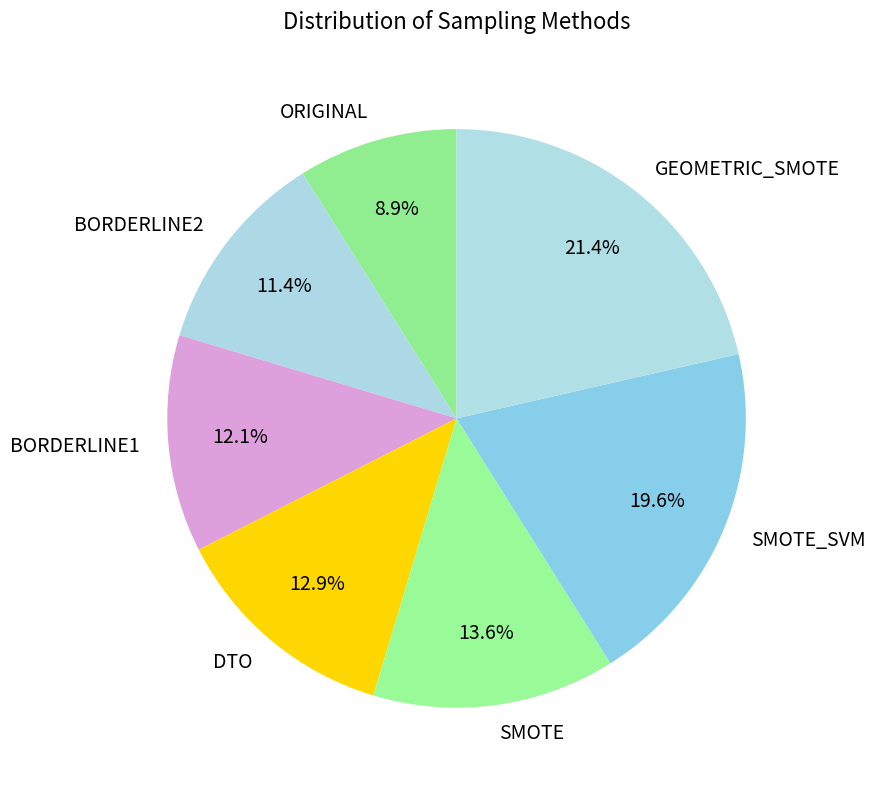

To the nearest percent, what portion does BORDERLINE1 represent?

12%